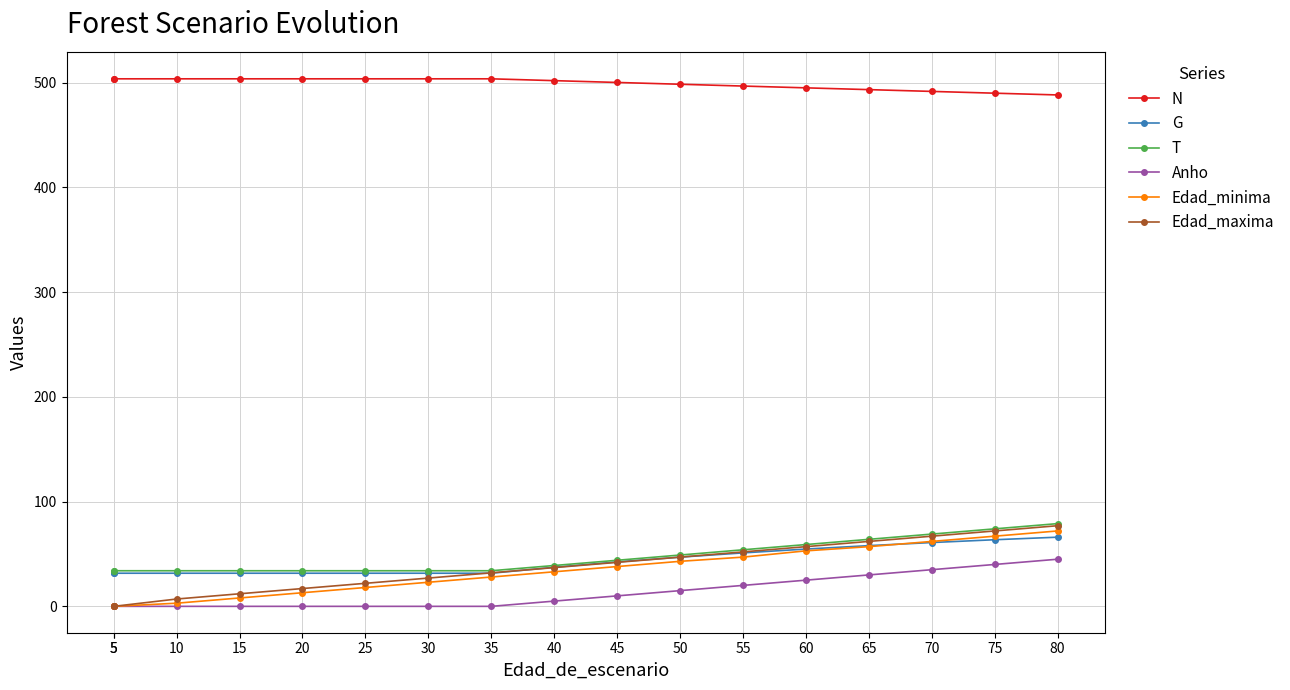

Which has a higher value, 65 or 30?

30